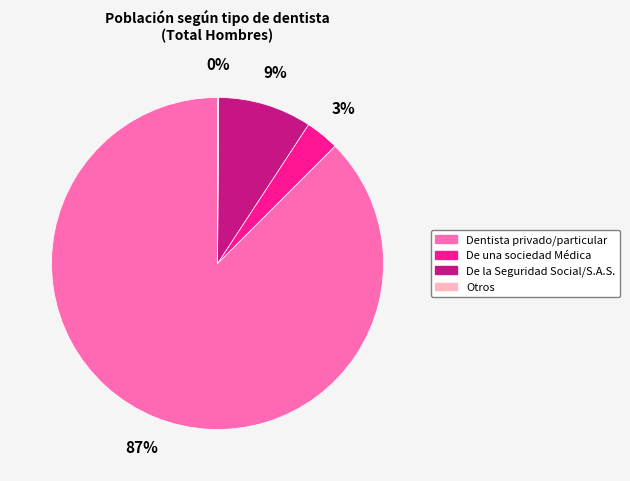

Which category has the biggest portion of the pie?

Dentista privado/particular